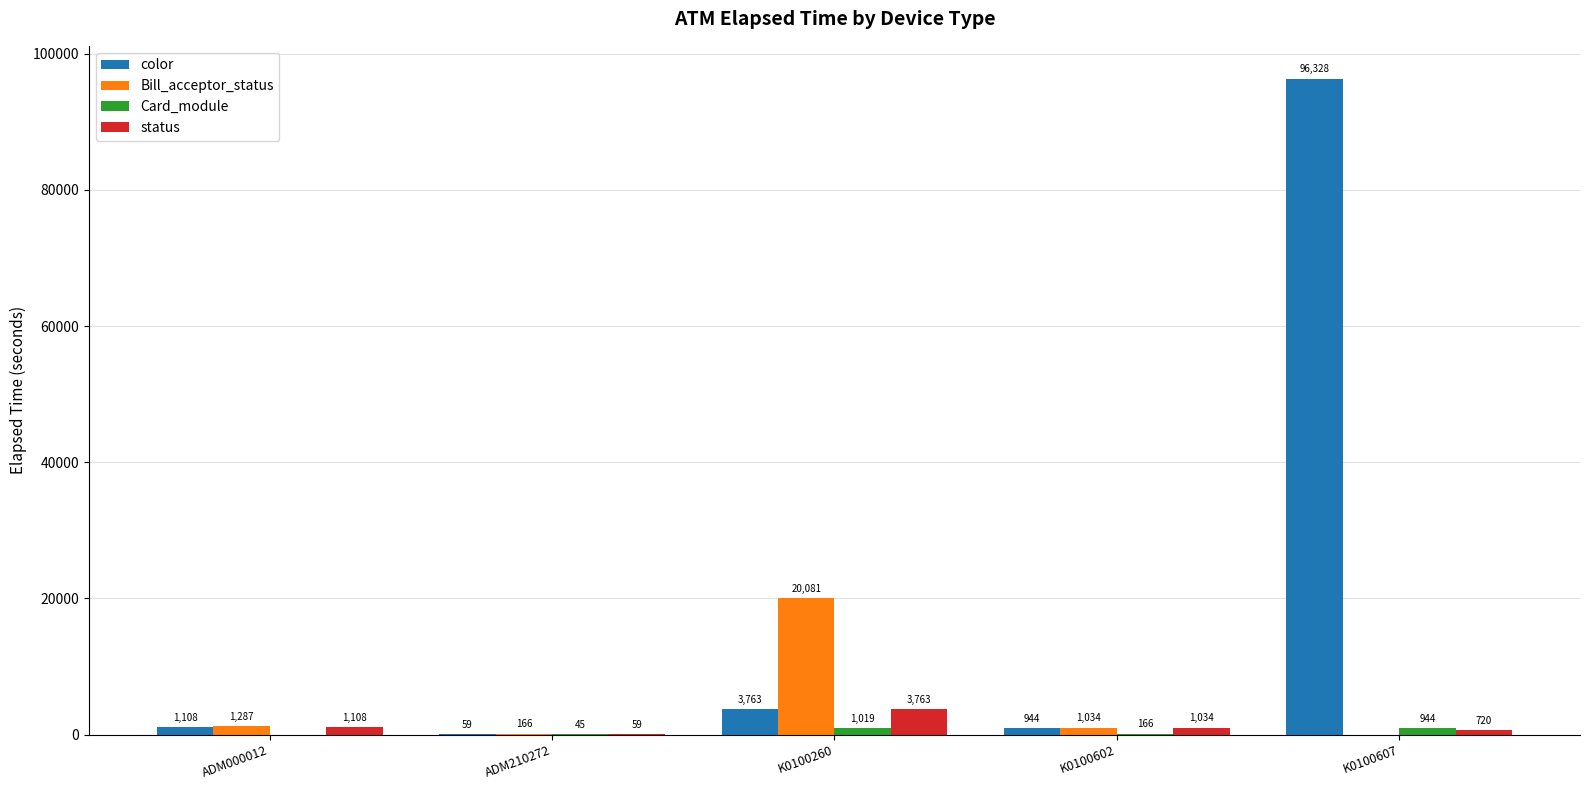

Is the value of status at ADM000012 greater than the value of Card_module at ADM210272?

Yes